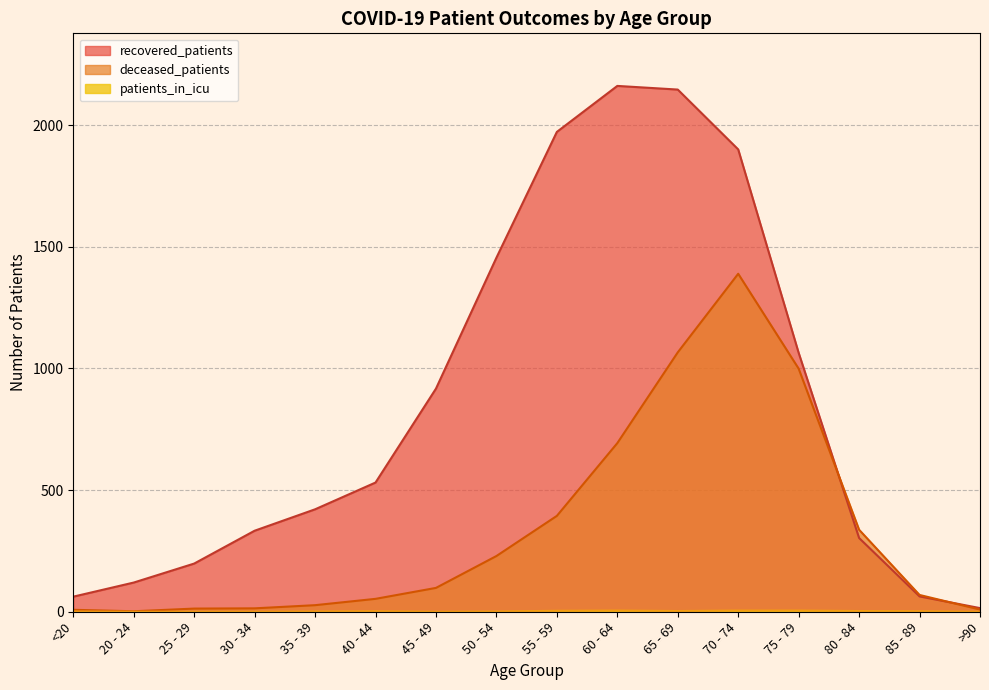

The deceased_patients series shows 9 at >90. True or false?

True